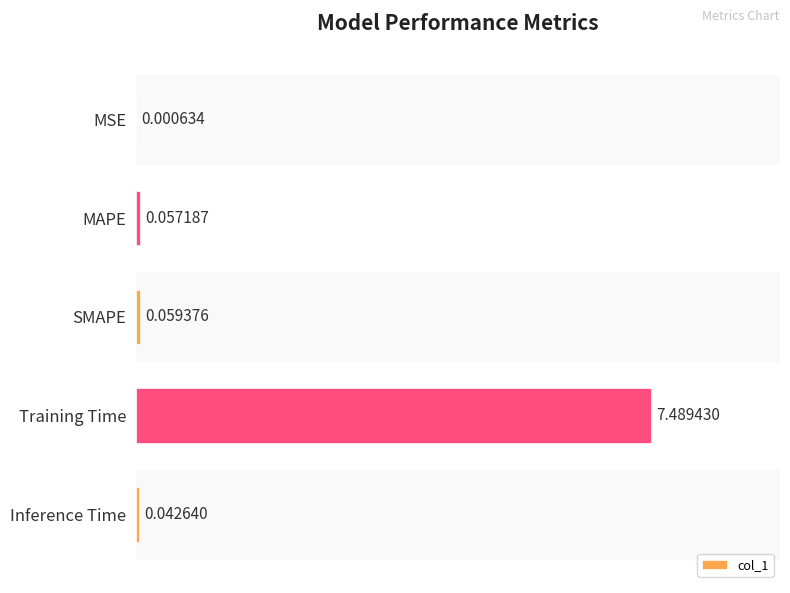

Where is the data nearest to the value 3?

SMAPE